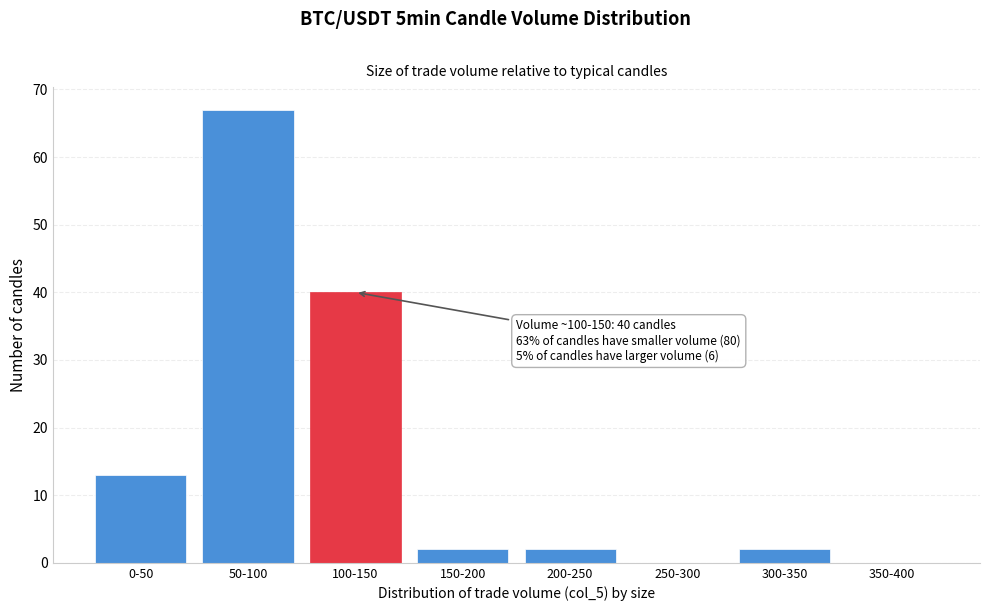

Reading left to right, extract all data points from this chart.

0-50=13	50-100=67	100-150=40	150-200=2	200-250=2	250-300=0	300-350=2	350-400=0